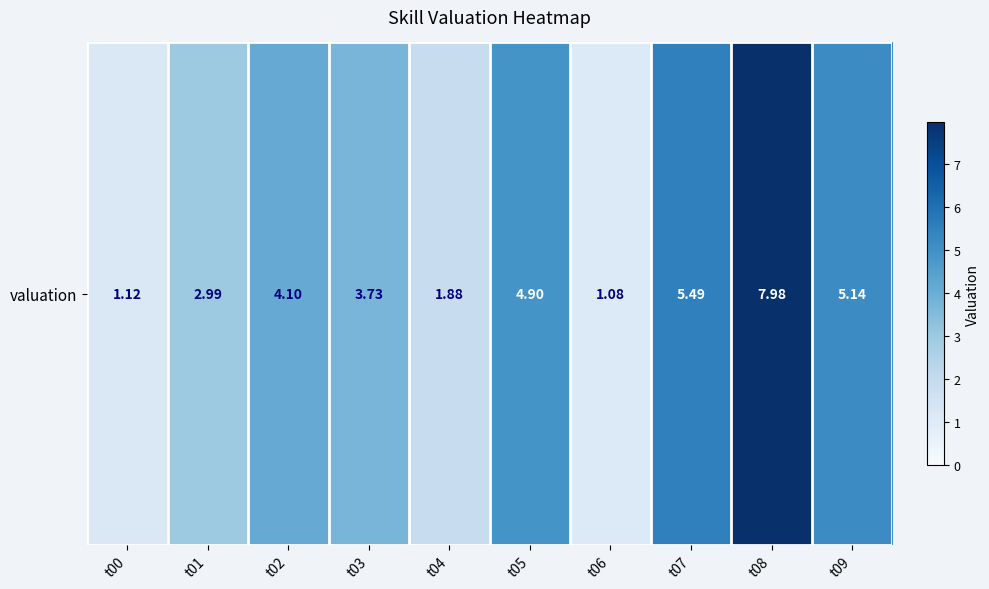

Reading right to left, transcribe all the data shown in this chart.

t09=5.1	t08=8.0	t07=5.5	t06=1.1	t05=4.9	t04=1.9	t03=3.7	t02=4.1	t01=3.0	t00=1.1